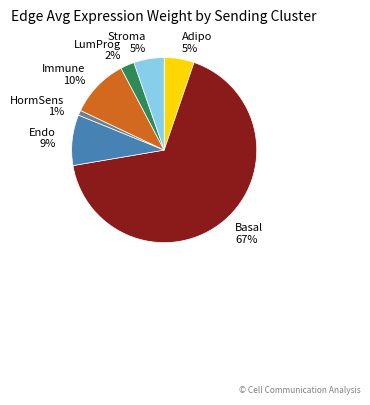

To the nearest percent, what percentage of the pie is LumProg?

2%